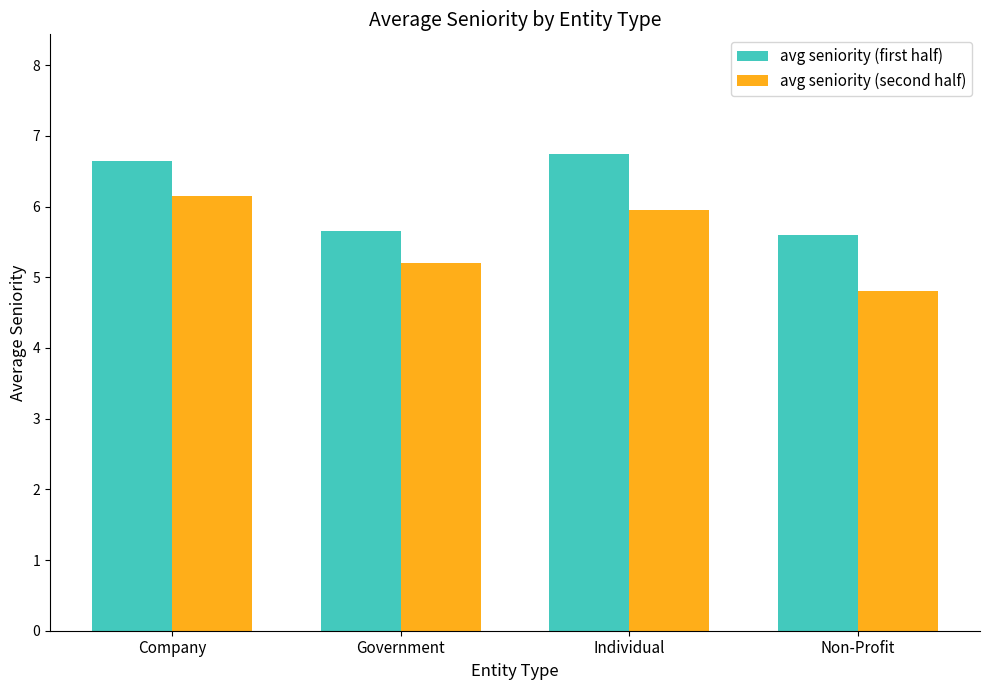

Which category has the lowest value in the avg seniority (second half) series?

Non-Profit